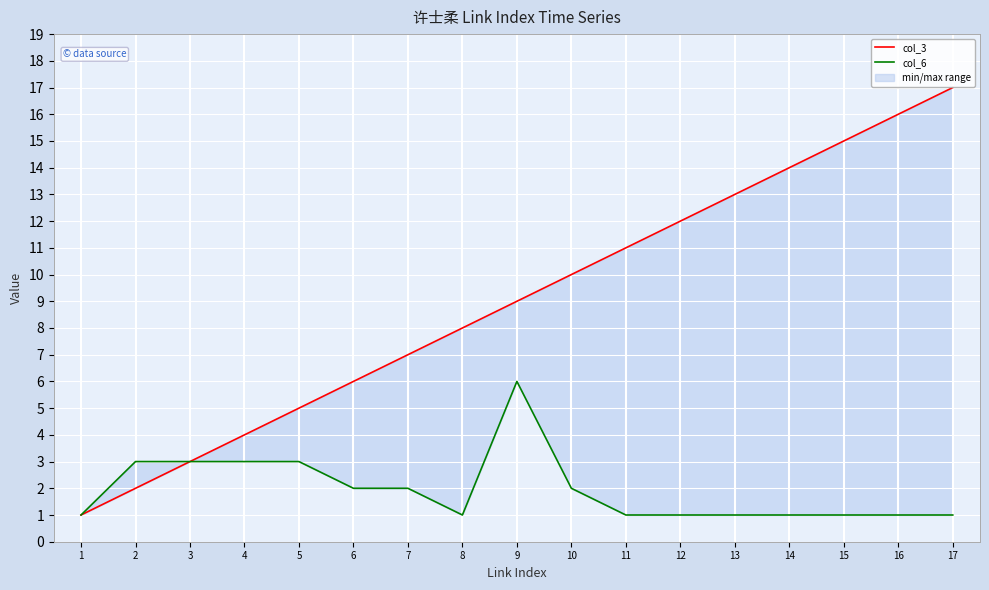

How many lines are shown in the chart?

2